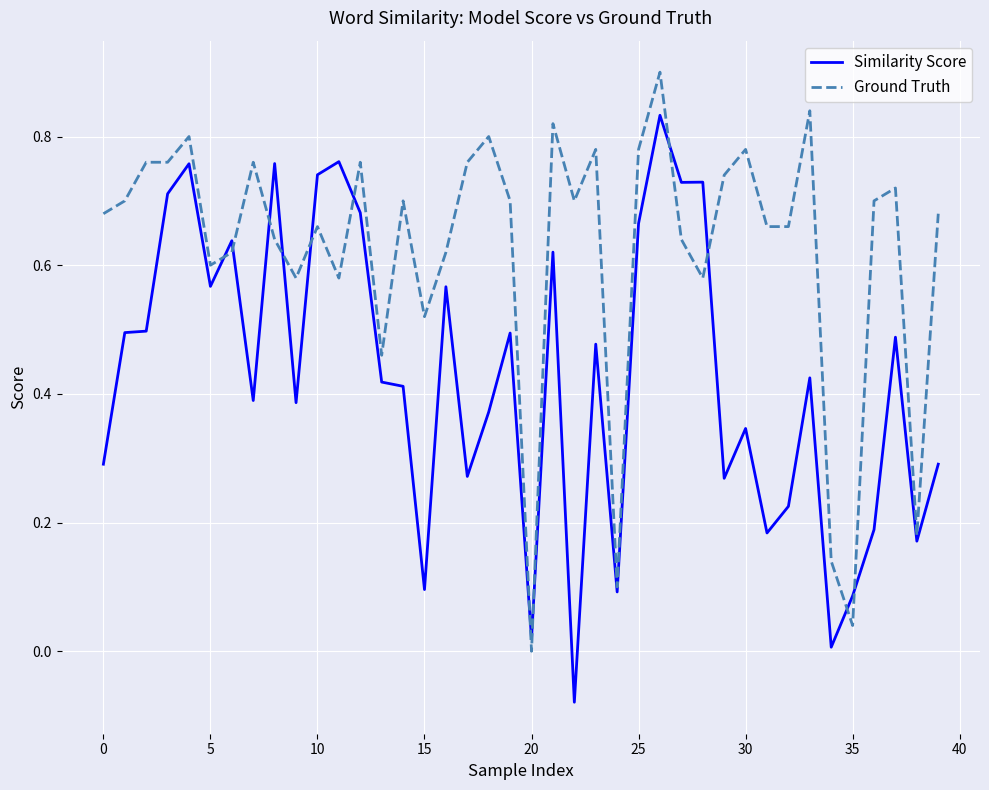

How many negative values does the Similarity Score series have?

1